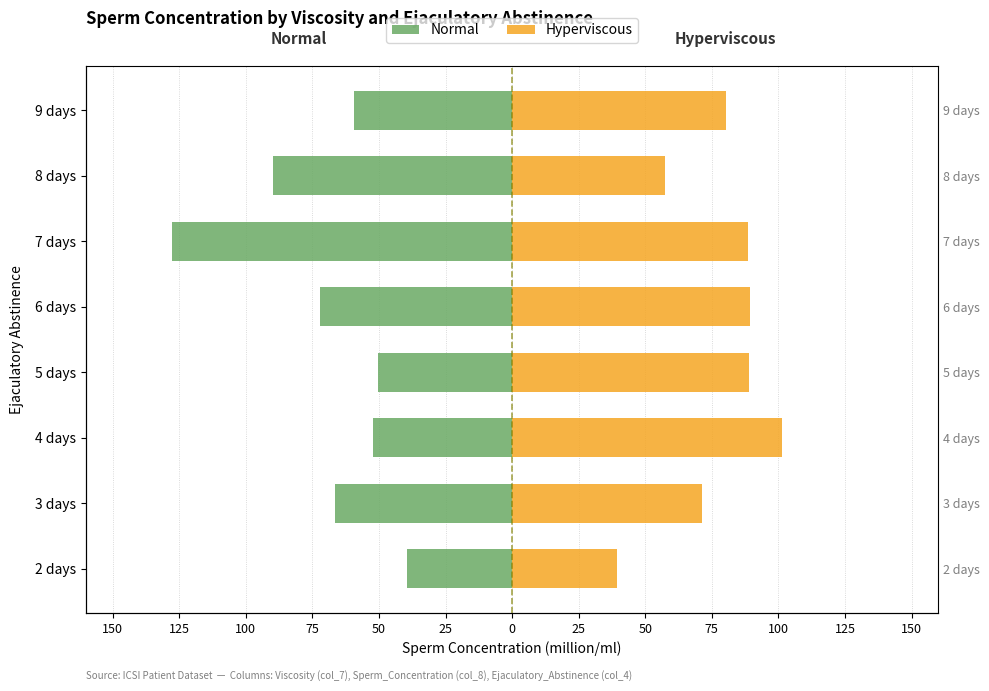

Where does the Hyperviscous series first go above 88?

4 days